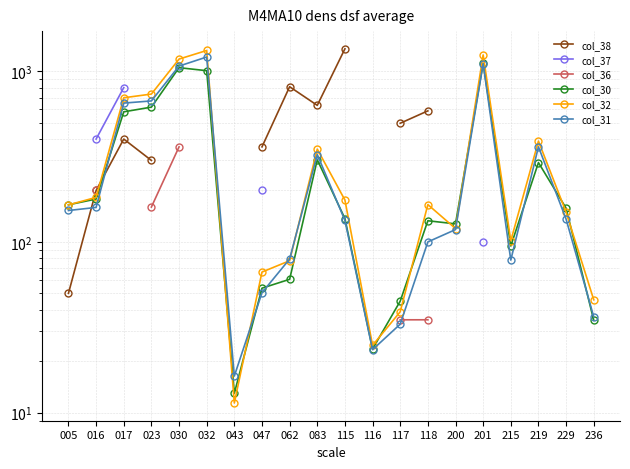

Which series changed the most between 023 and 032?

col_32